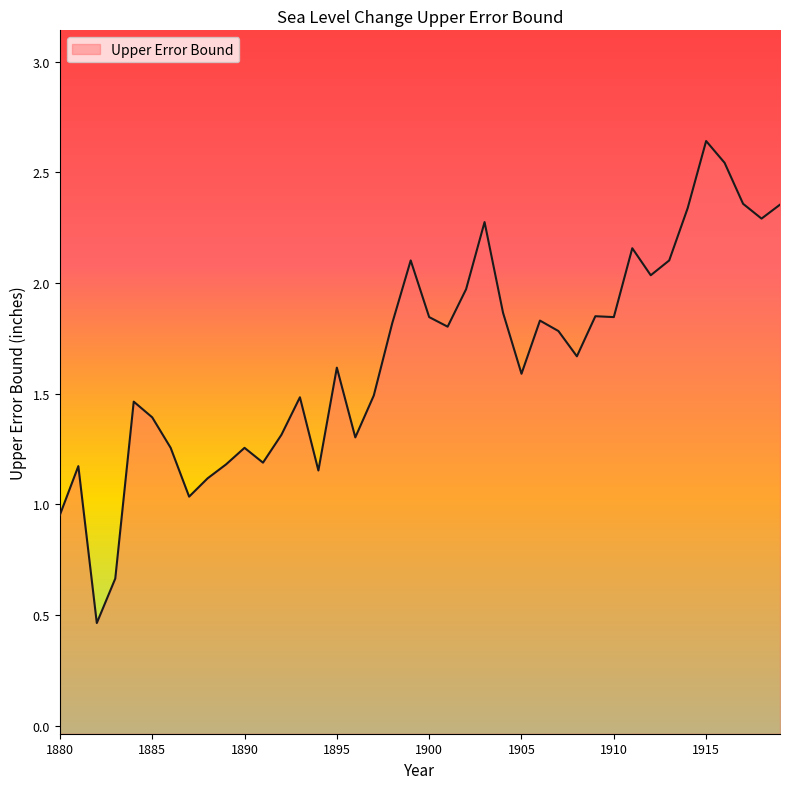

Rank the categories by value from highest to lowest.

1915, 1916, 1917, 1919, 1914, 1918, 1903, 1911, 1899, 1913, 1912, 1902, 1904, 1909, 1900, 1910, 1906, 1898, 1901, 1907, 1908, 1895, 1905, 1897, 1893, 1884, 1885, 1892, 1896, 1886, 1890, 1891, 1889, 1881, 1894, 1888, 1887, 1880, 1883, 1882